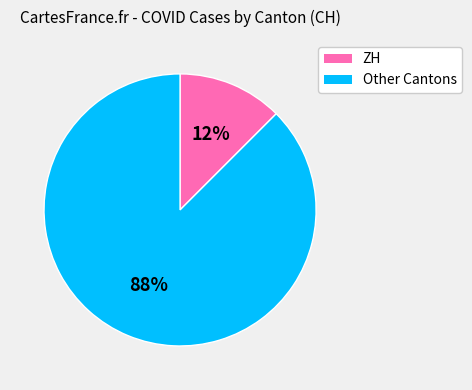

Which slice is the largest?

Other Cantons